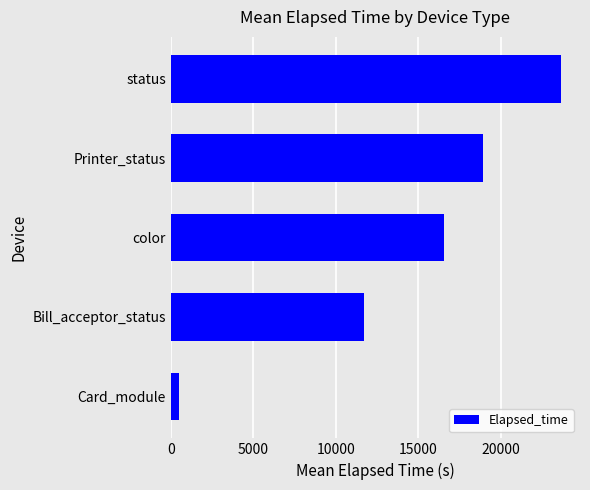

What is the greatest value displayed?

23640.3